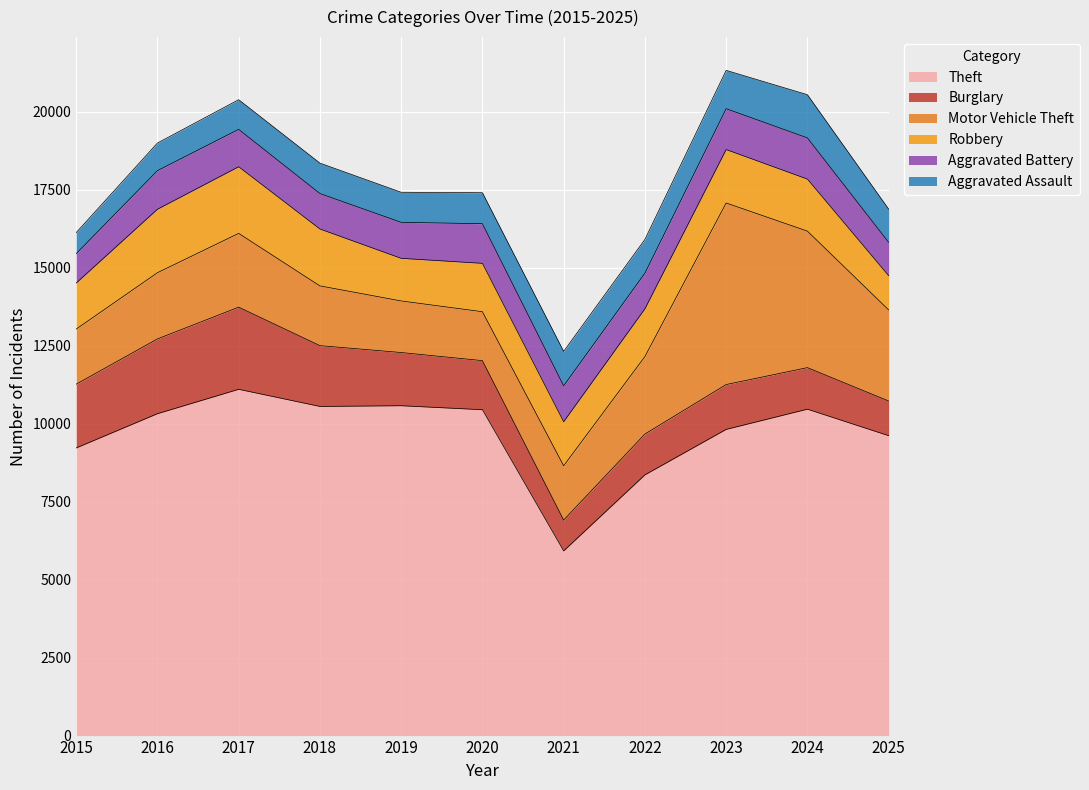

True or false: Robbery has more than 1 interior local peaks.

True